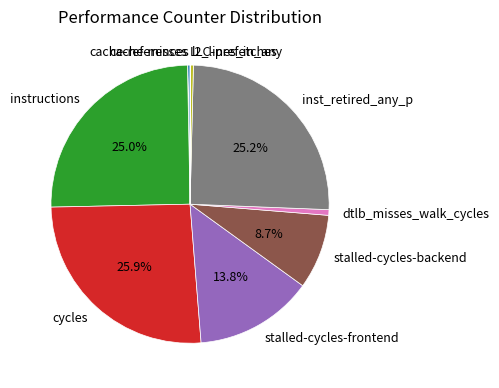

Which slice is the largest?

cycles